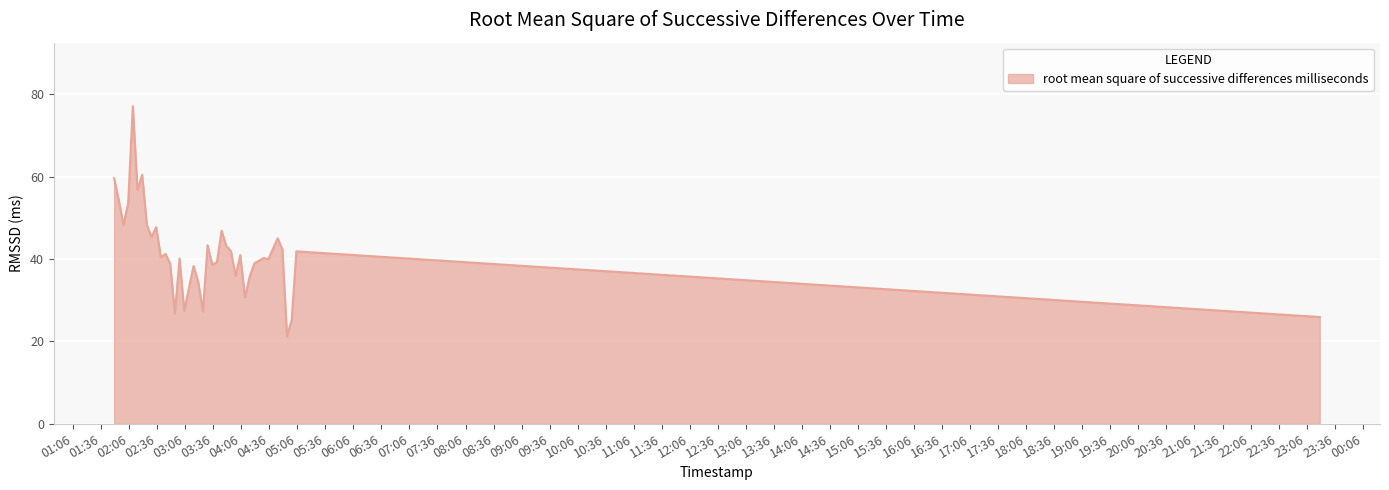

How many distinct data groups are displayed?

1